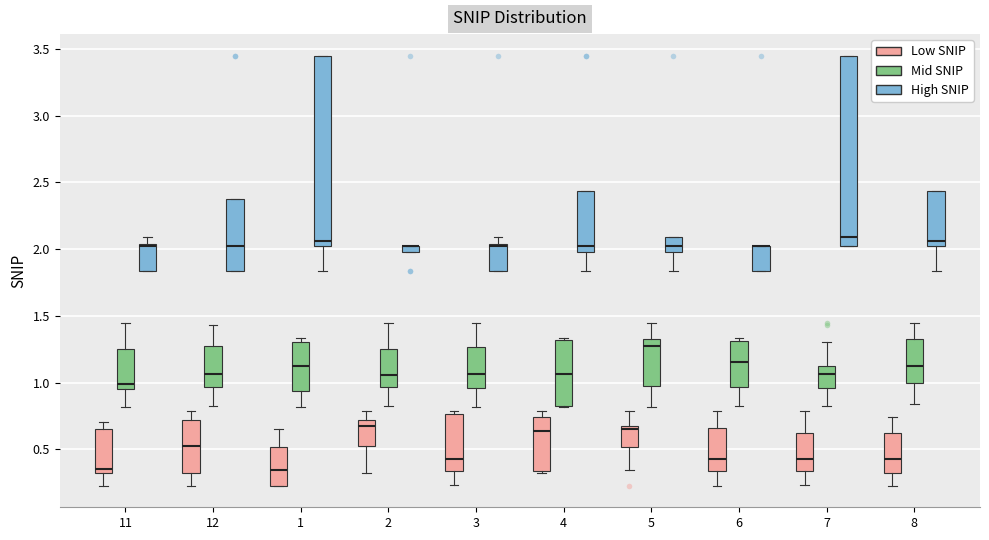

Where is the lower edge of the box for 5 (High SNIP) on the y-axis? The values are not printed on the chart, so give them approximately, as read against the axis.

1.95